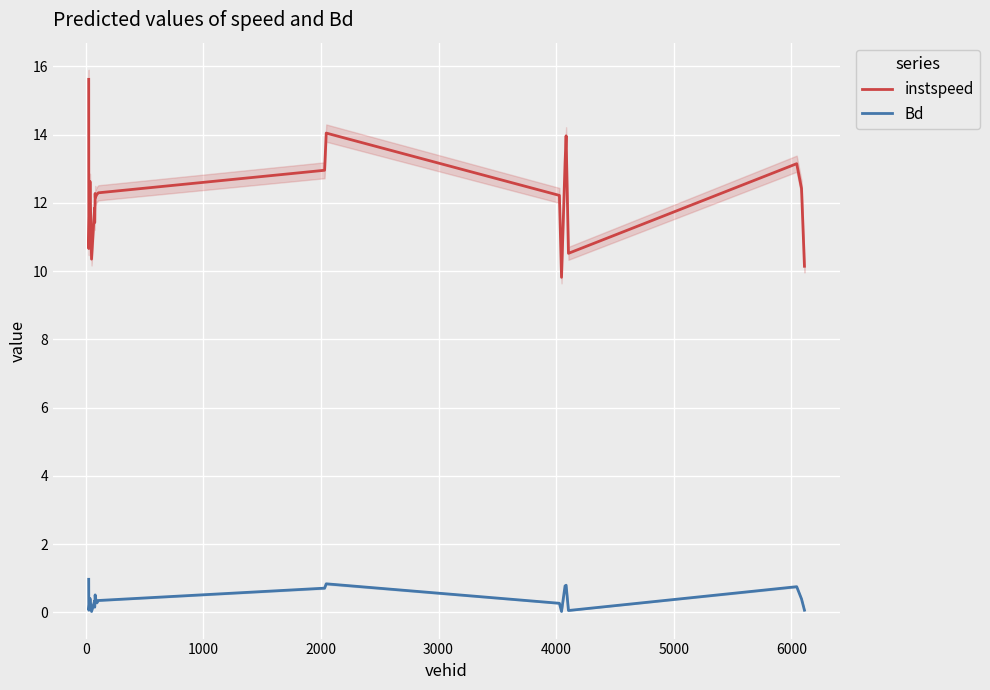

True or false: Bd and instspeed intersect in this chart.

False